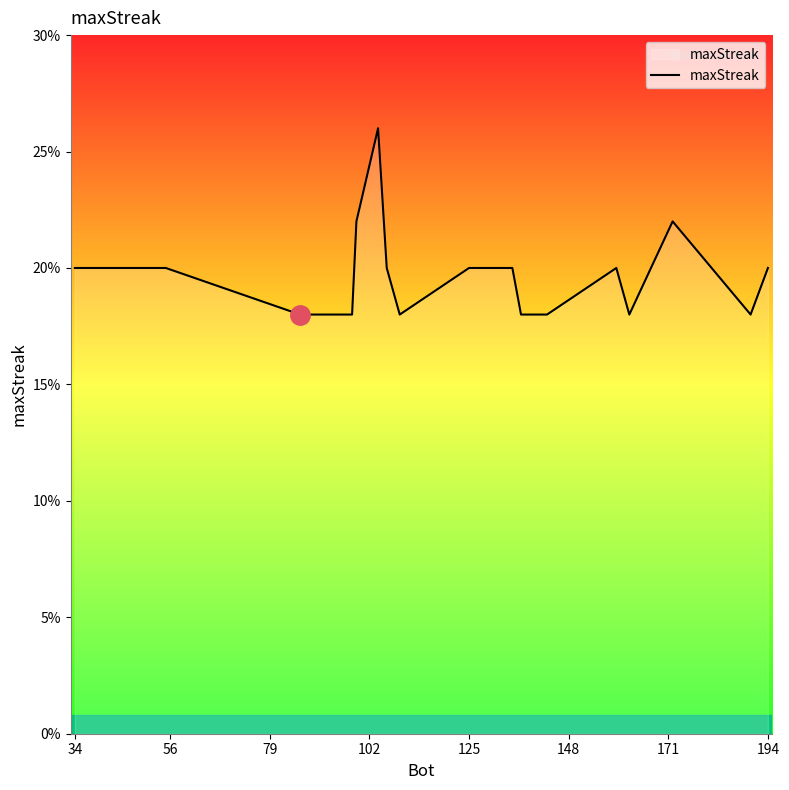

What is the greatest value displayed?

26